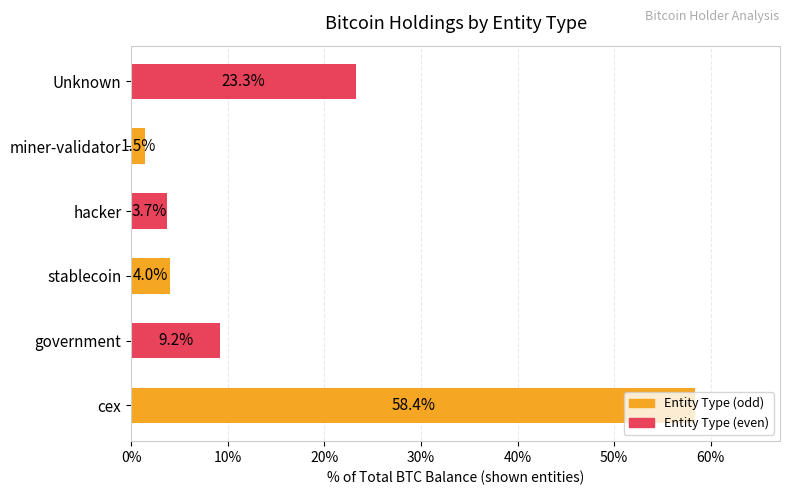

Count the number of data series in this chart.

1